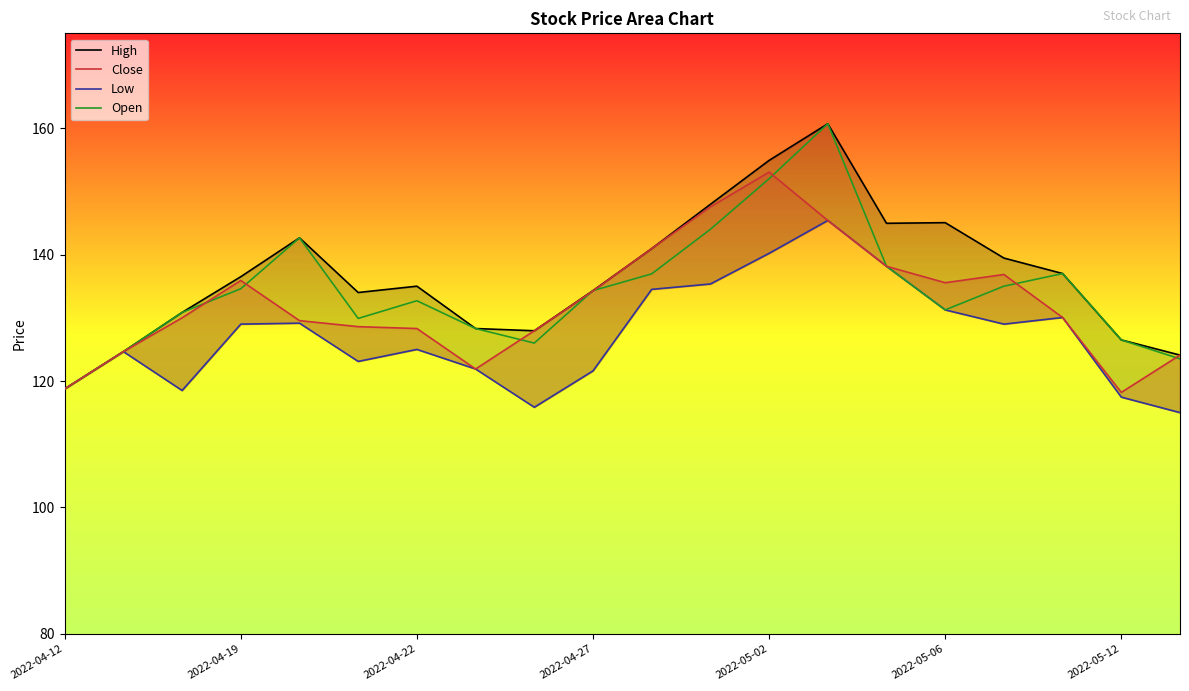

Which category has the lowest value in the Open series?

2022-04-12